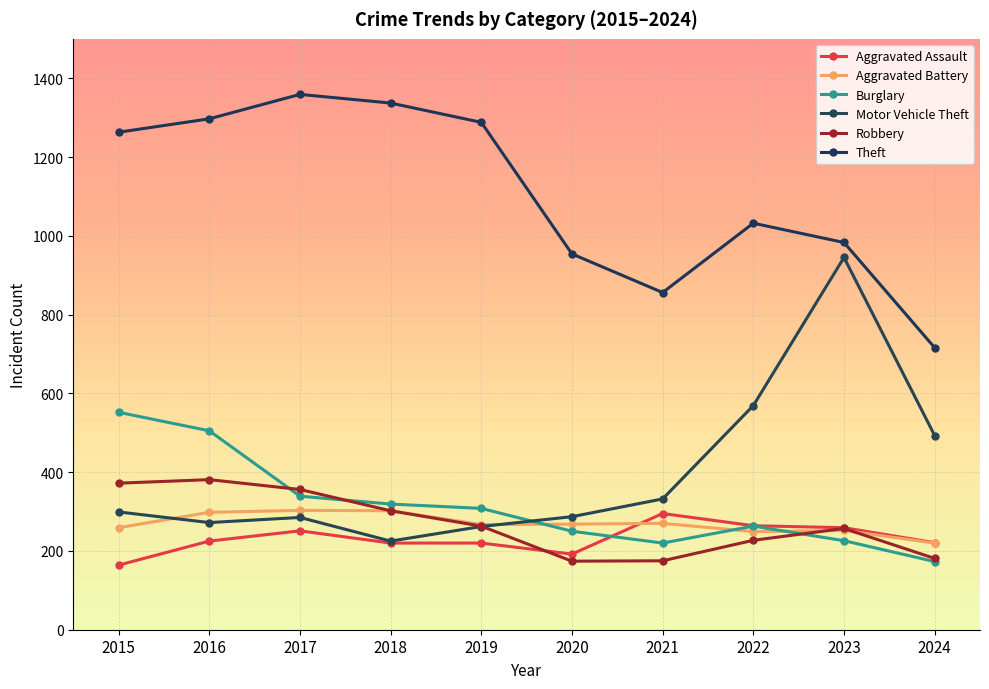

How many data points in Theft are less than 1263?

5